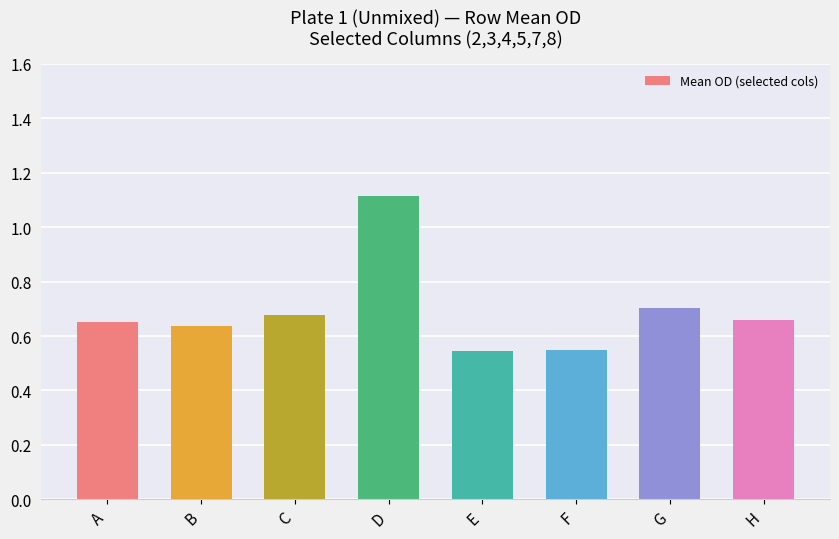

Which label corresponds to the largest value in the chart?

D